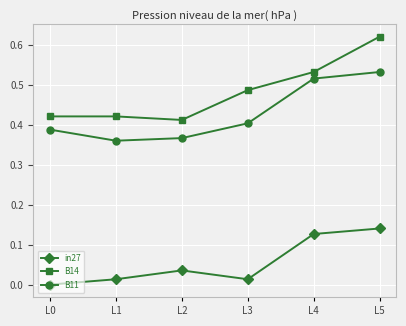

List the series in order of their peak value, highest first.

B14, B11, in27